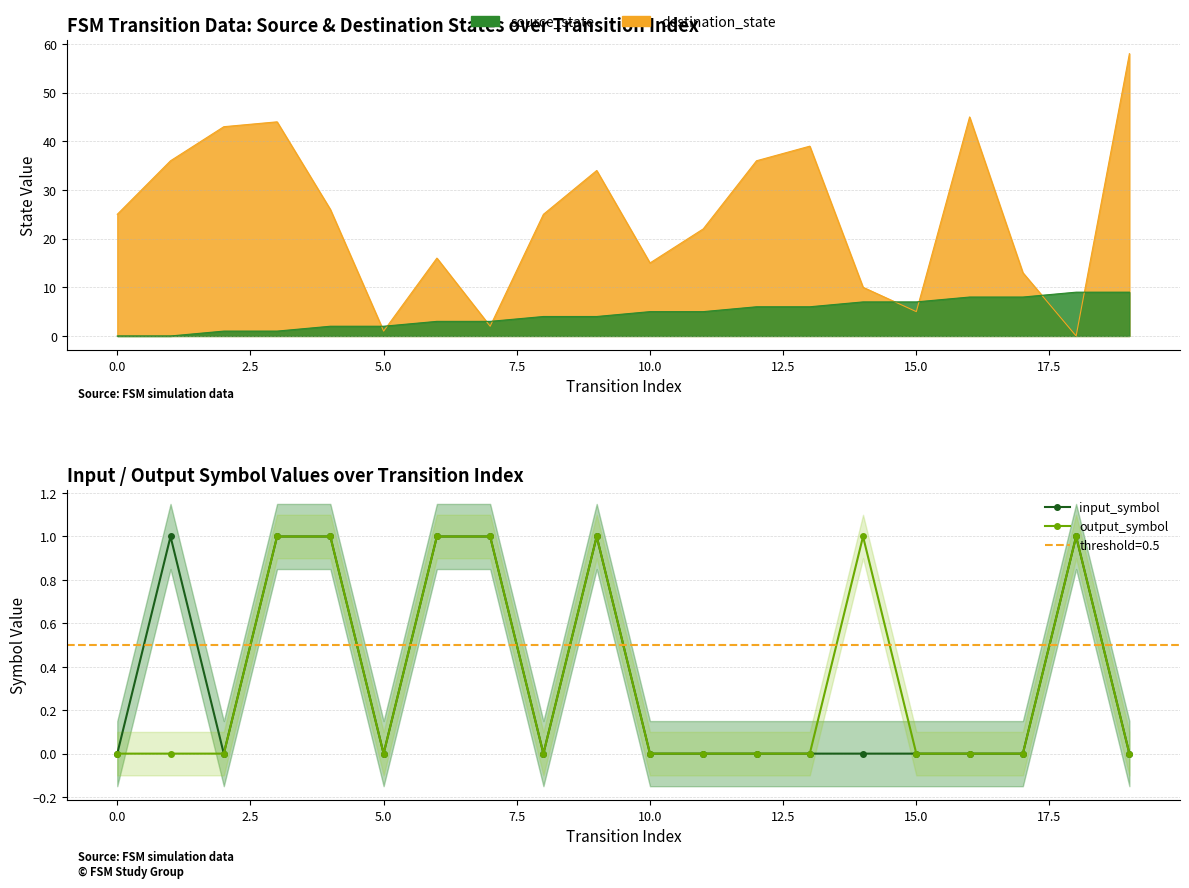

How many values in the input_symbol series exceed 0?

7